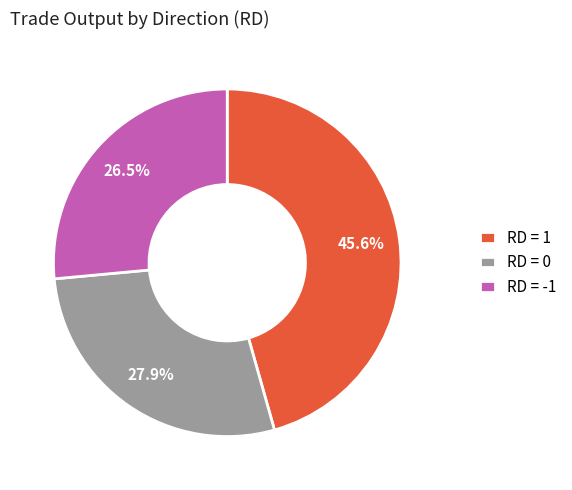

How many slices are in this pie chart?

3